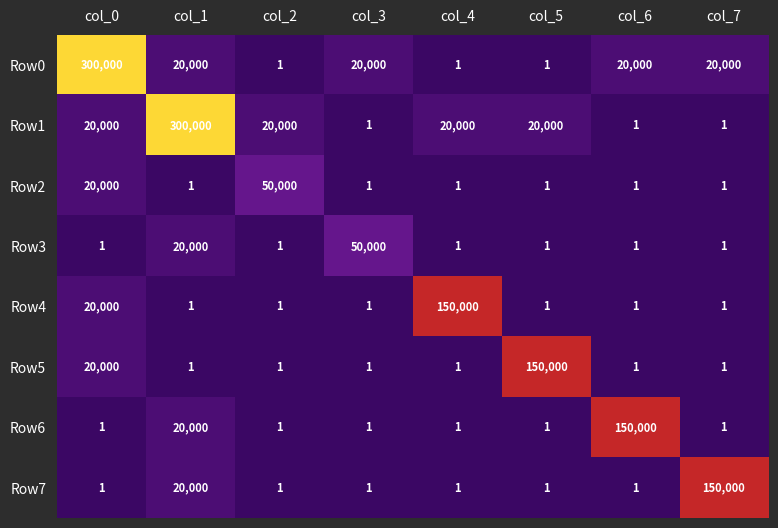

Is it true that Row7 equals 150000 at col_7?

True